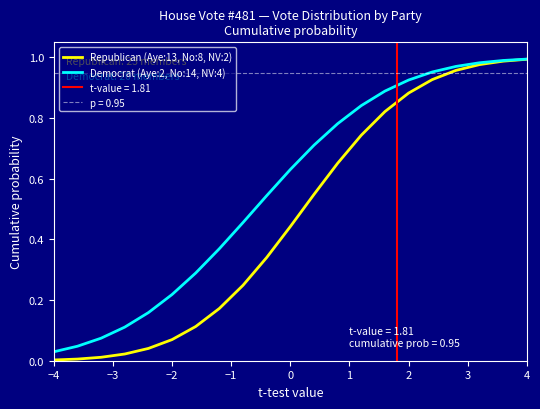

What is the average value of the Republican (Aye:13, No:8, NV:2) series?

0.5